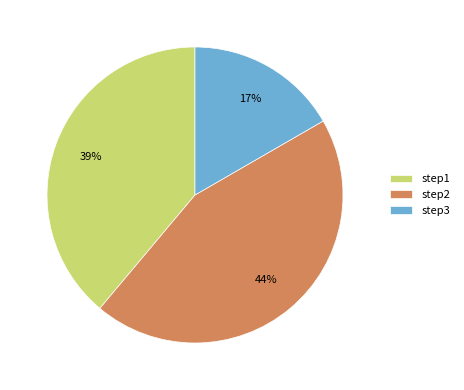

To the nearest percent, what portion does step1 represent?

39%